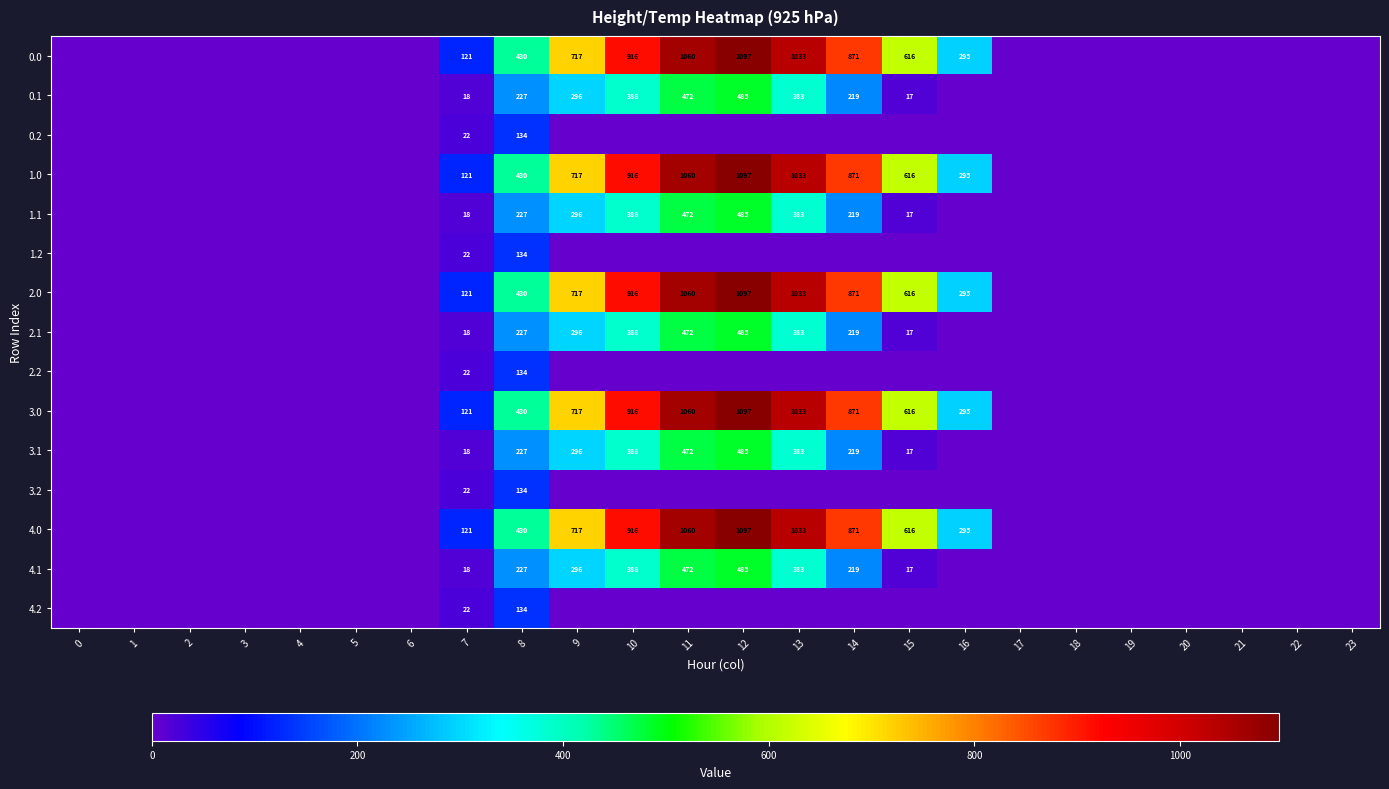

What is the total value across all series at 8?

3955